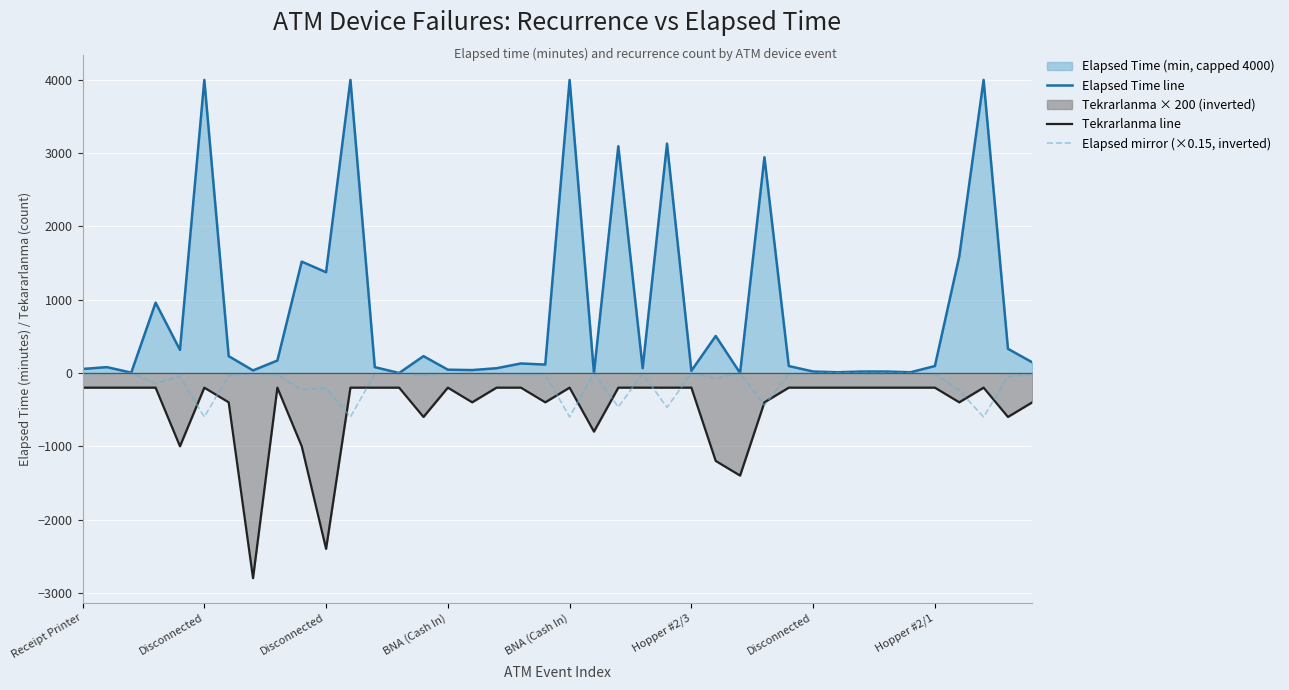

True or false: Tekrarlanma line and Elapsed Time line cross at least once.

False